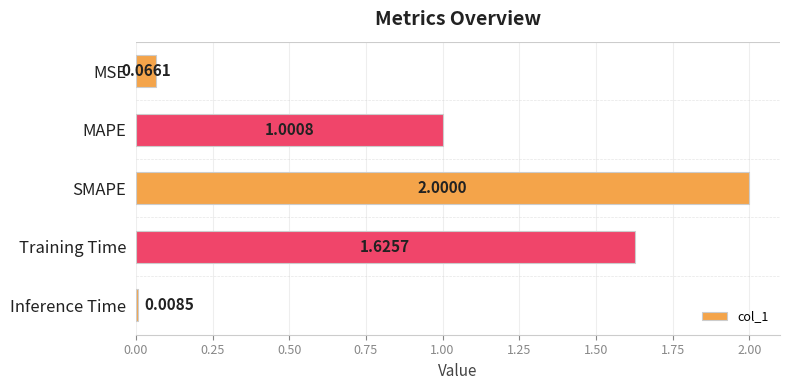

What is the difference between the maximum and minimum values?

2.0